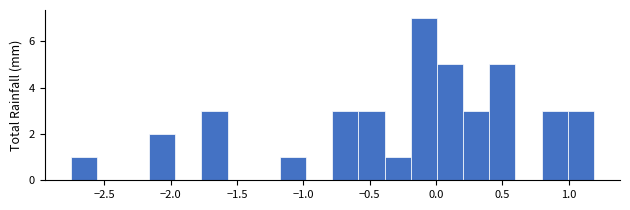

Read against the x-axis, roughly where is the centre of the tallest bar?

-0.10